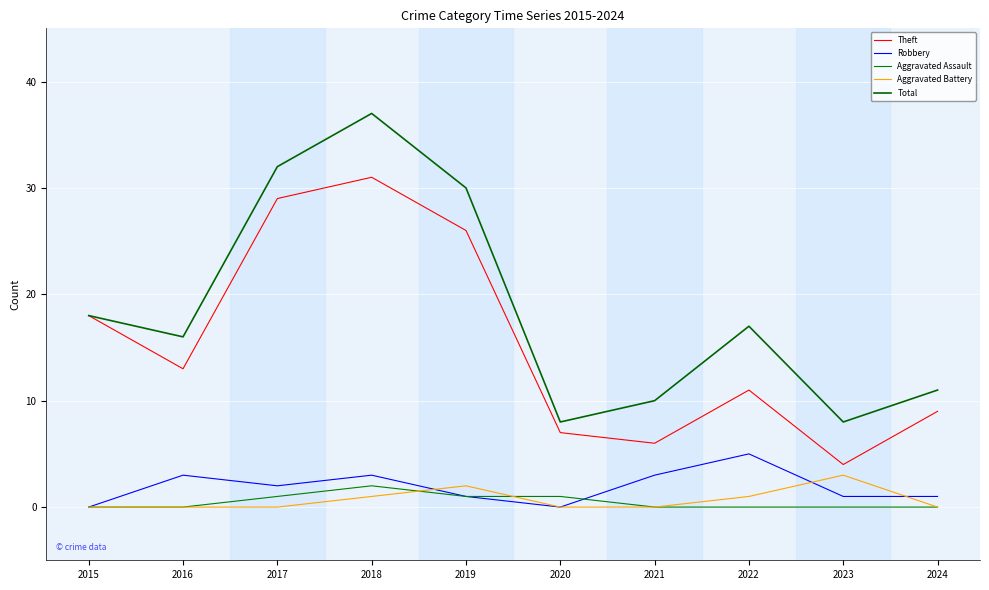

How many lines are shown in the chart?

5